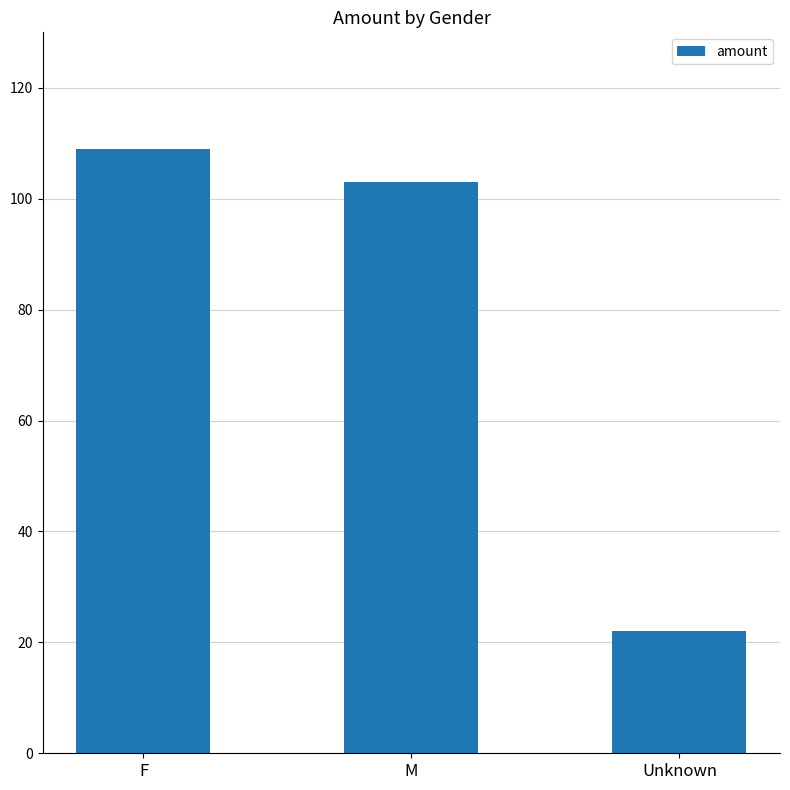

True or false: the data shows 173 at F.

False